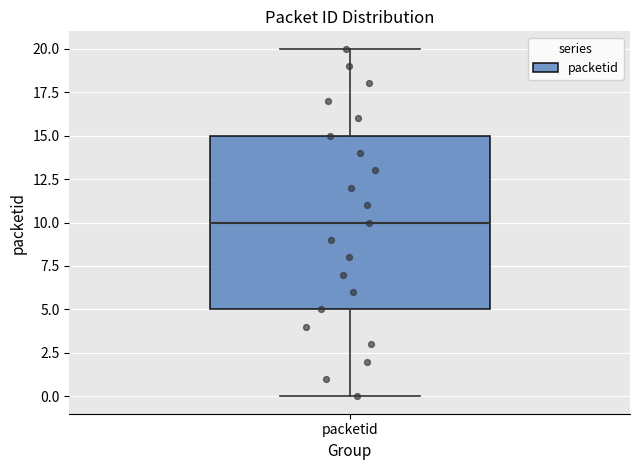

Read this box plot against the y-axis: the position of the median line, the range covered by the box, and the ends of both whiskers. The values are not printed on the chart, so give them approximately, as read against the axis.

median 10, box 5 to 15, whiskers 0 to 20